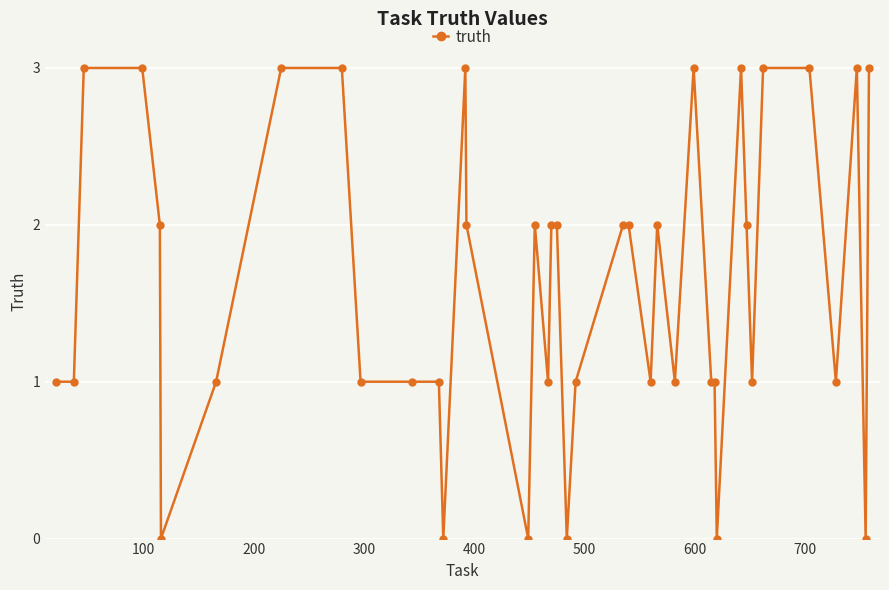

Reading left to right, what are all the values shown in this chart?

1	1	3	3	2	0	1	3	3	1	1	1	0	3	2	0	2	1	2	2	0	1	2	2	1	2	1	3	1	1	0	3	2	1	3	3	1	3	0	3